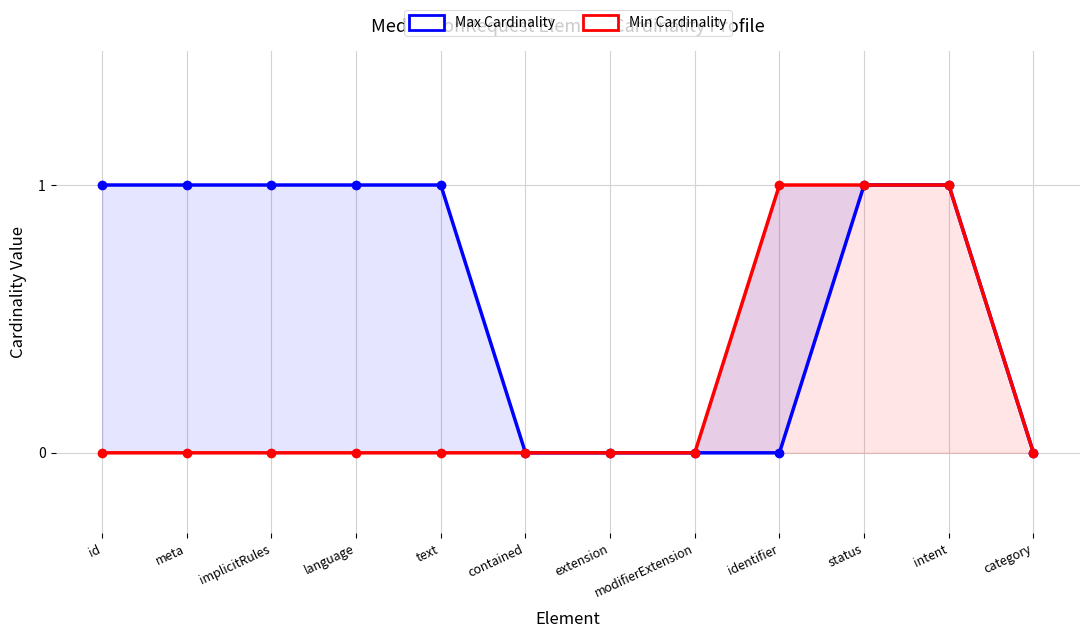

Reading left to right, extract all data points from this chart.

Max Cardinality: 1	1	1	1	1	0	0	0	0	1	1	0
Min Cardinality: 0	0	0	0	0	0	0	0	1	1	1	0